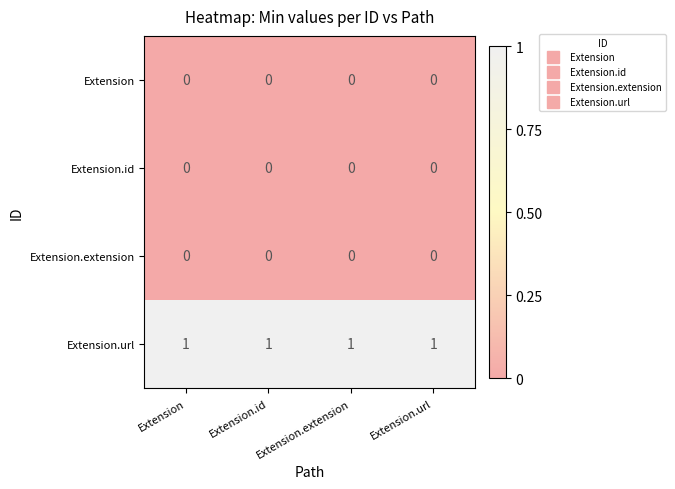

Is the value of Extension.extension at Extension.extension greater than the value of Extension.url at Extension.id?

No